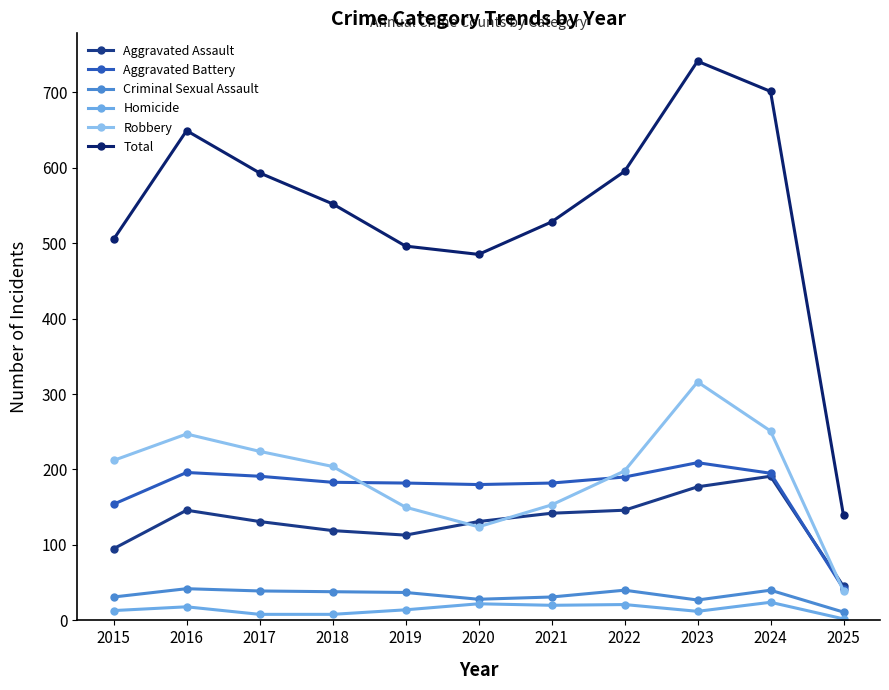

What is the value of the Homicide point at the 2nd from the left?

18